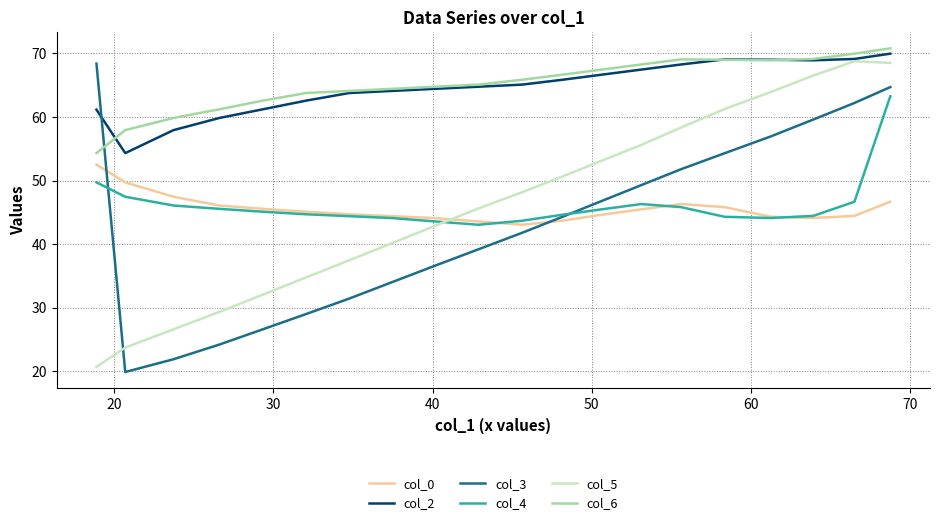

True or false: col_4 and col_6 cross at least once.

False